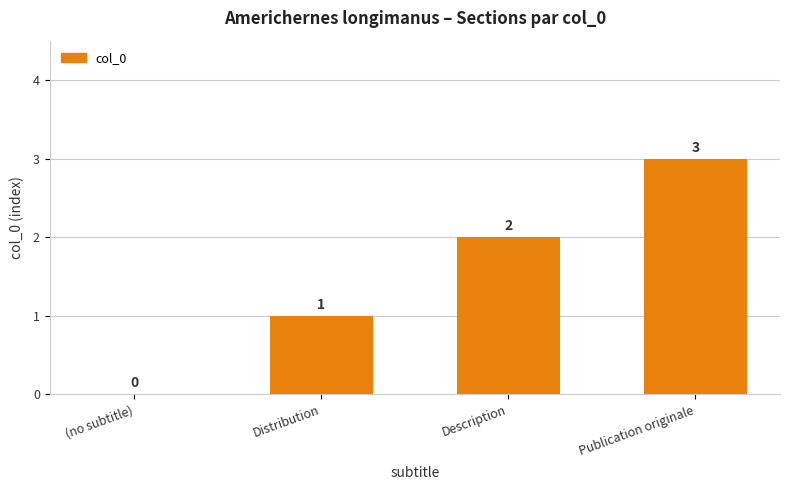

What is the sum of all values?

6